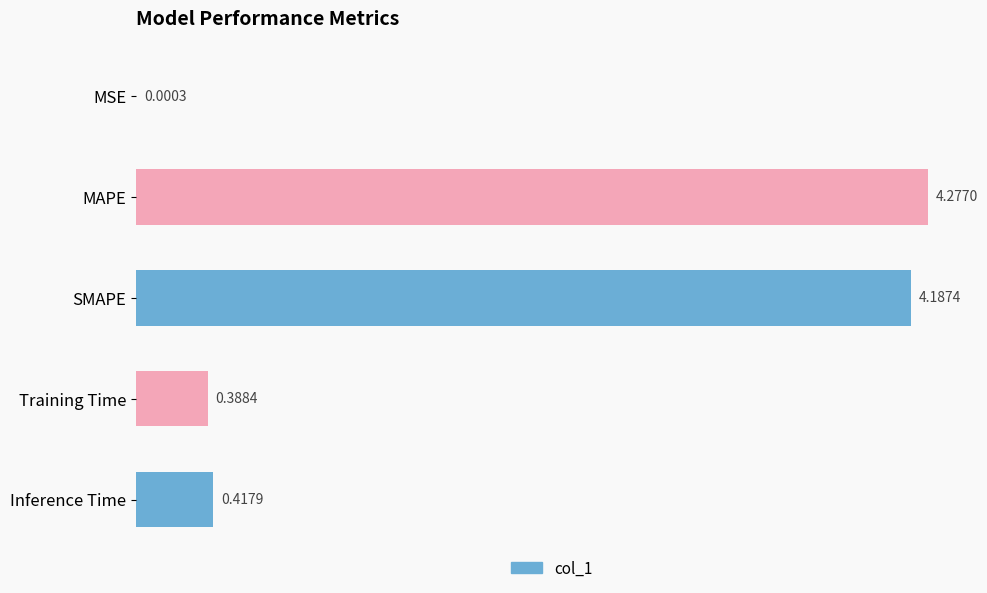

What is the change in value from MAPE to Training Time?

-3.9